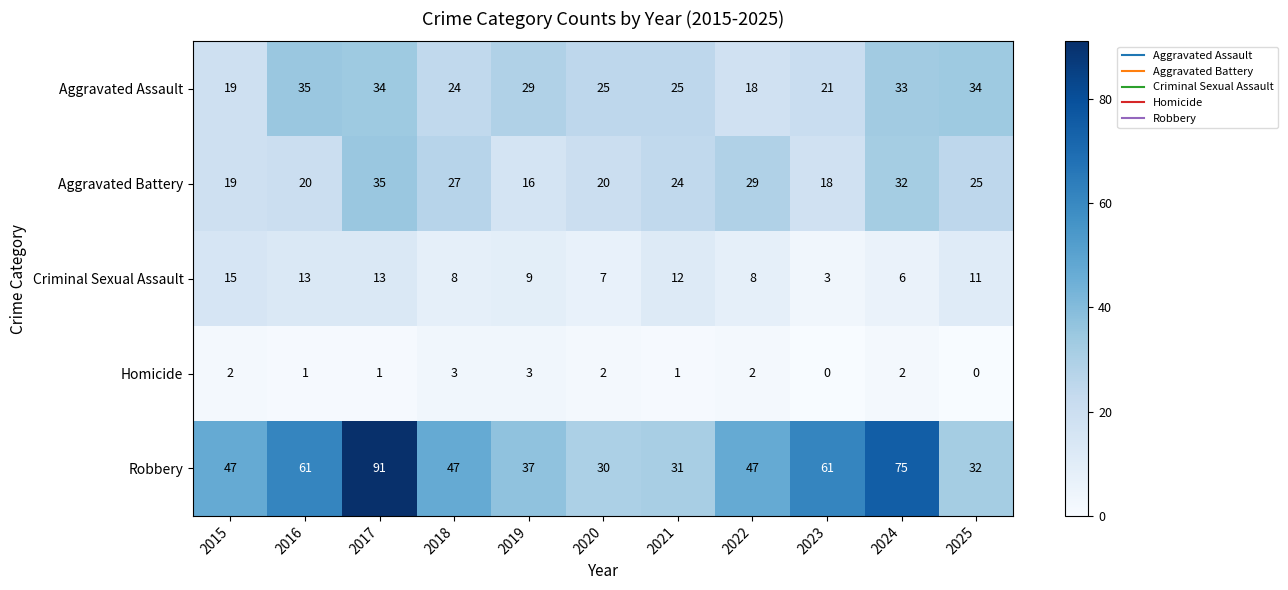

What is the approximate value of Criminal Sexual Assault at 2025, to the nearest 5?

10